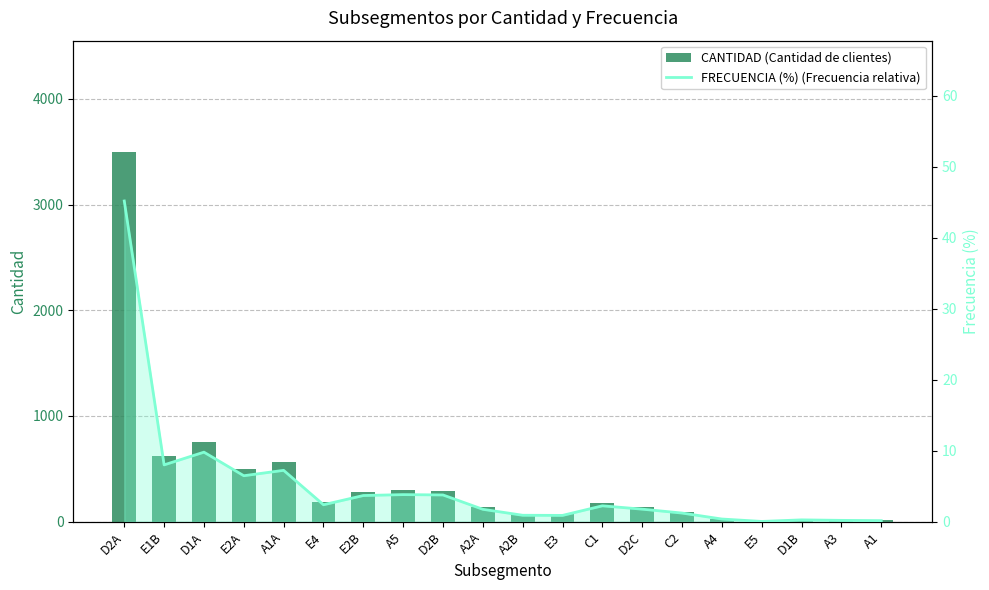

How many values in the CANTIDAD (Cantidad de clientes) series exceed 173?

9